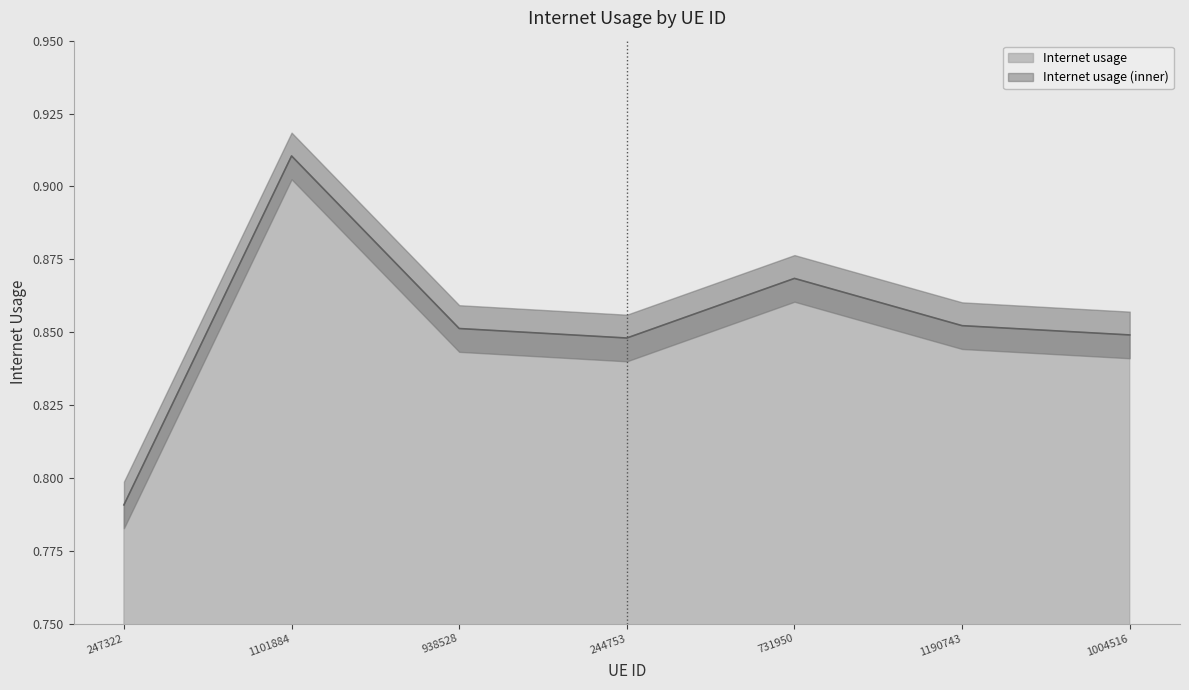

The value at 1101884 is 0.2. True or false?

False